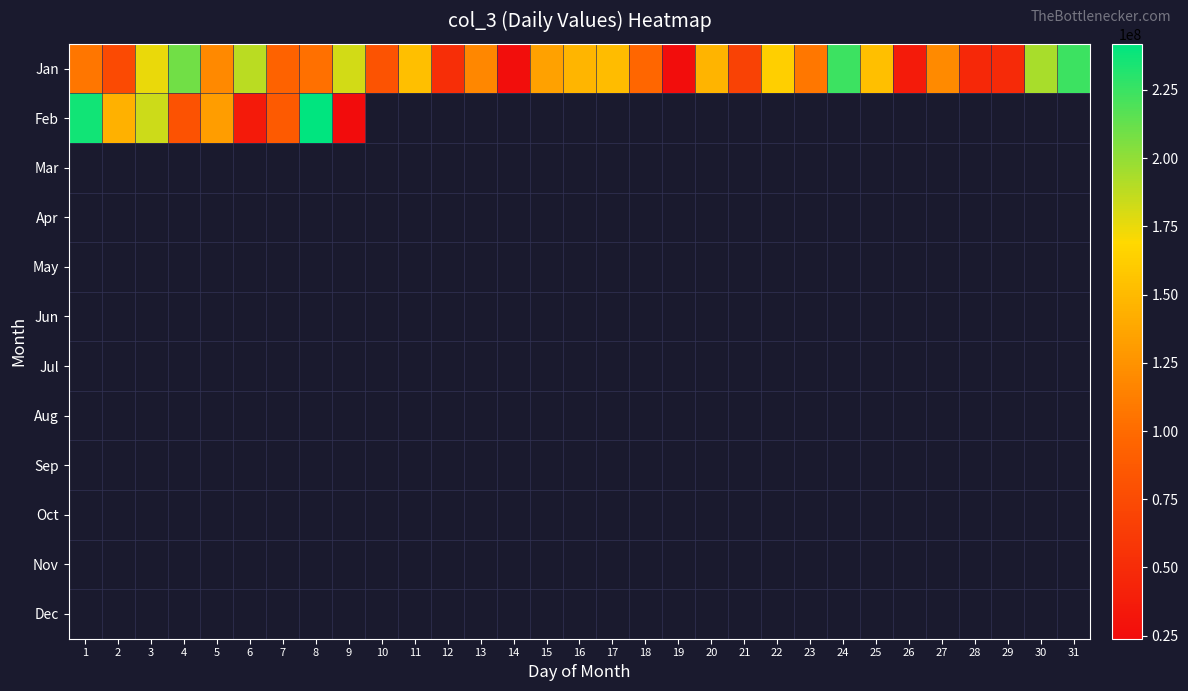

At how many categories does at least one series exceed 194645127?

5